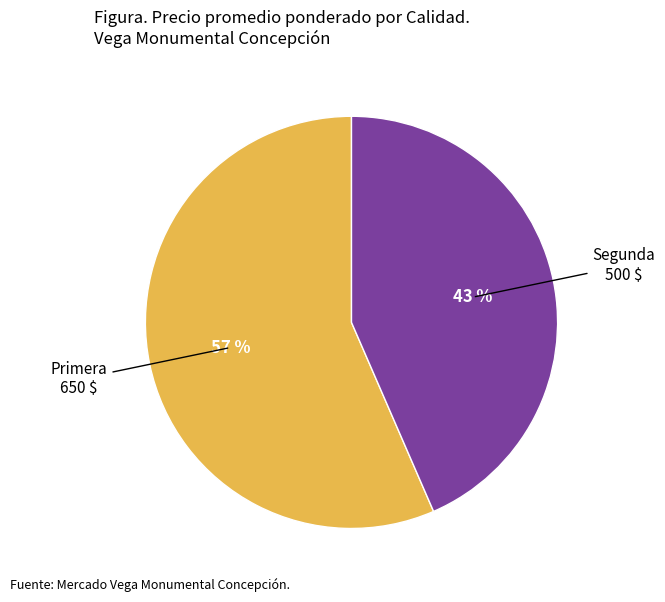

To the nearest percent, what is the average slice percentage?

50%